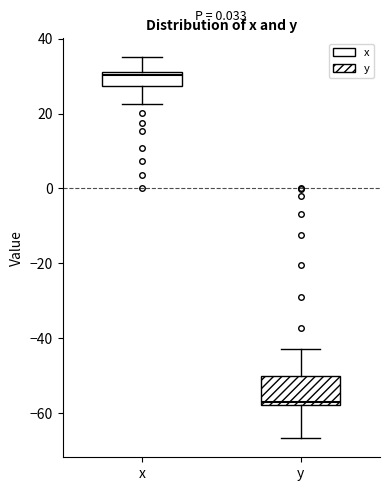

Which box's median line is the highest?

x